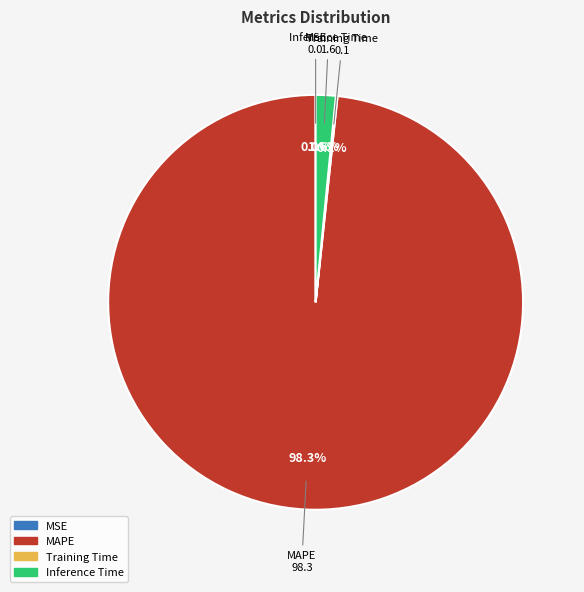

True or false: MAPE accounts for 98% of the total.

True